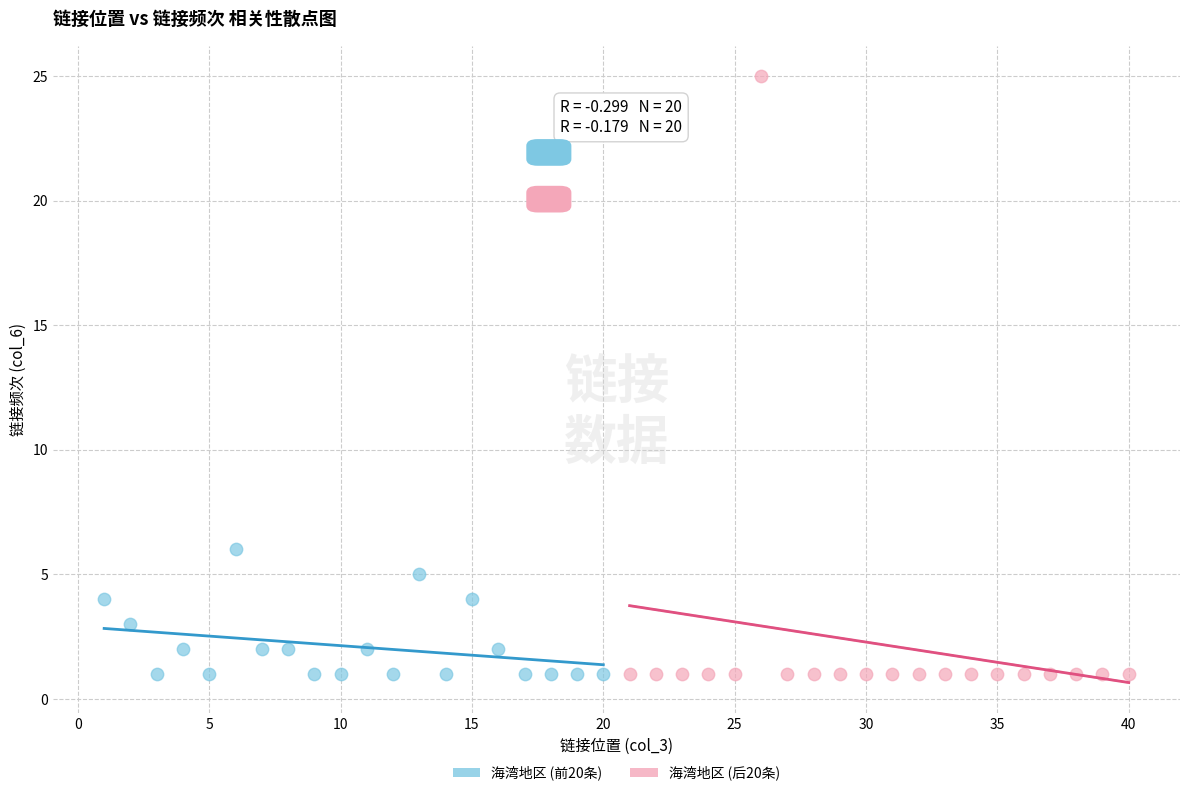

Which series has the largest Y range (max minus min)?

海湾地区 (后20条)